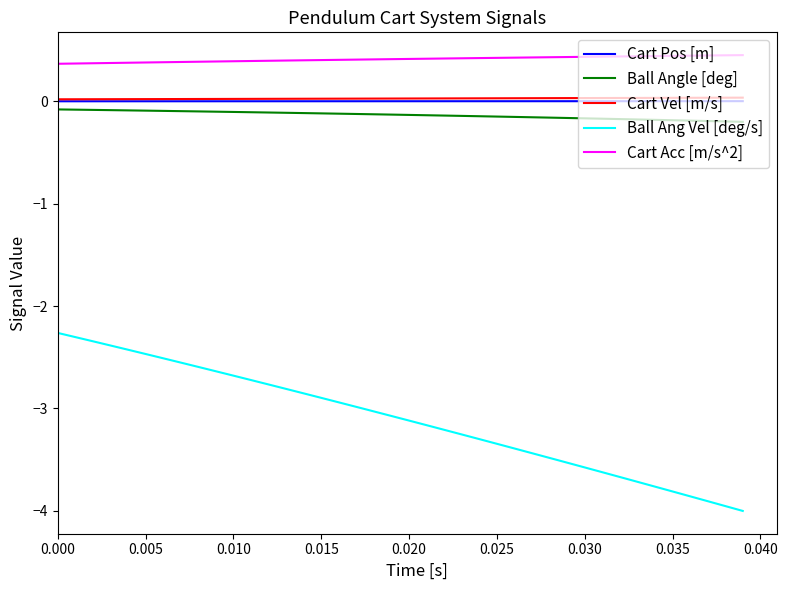

True or false: Cart Vel [m/s] and Cart Acc [m/s^2] intersect in this chart.

False